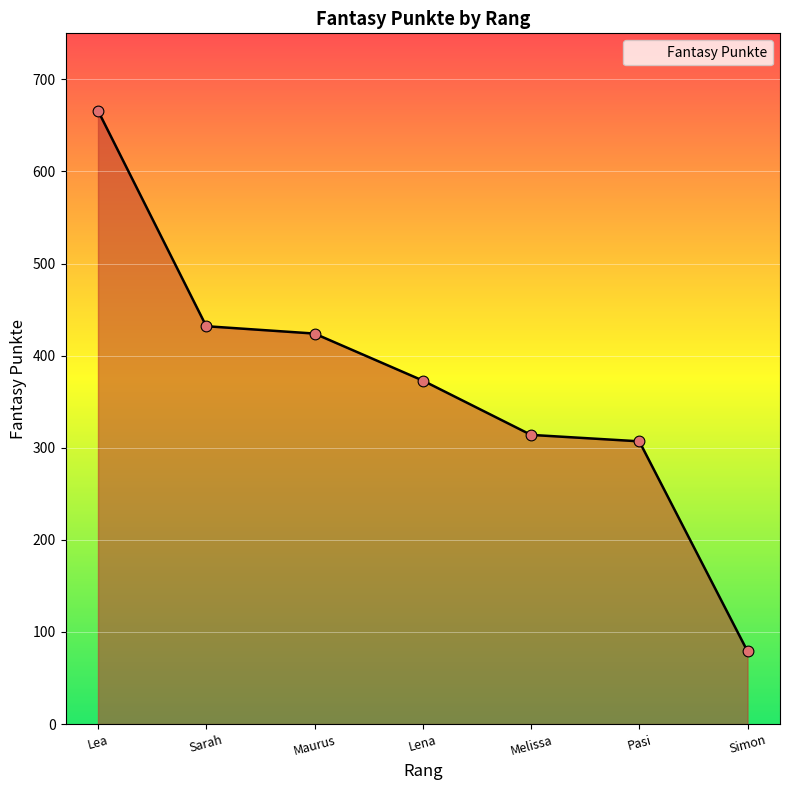

What is the ratio of the value at Pasi to the value at Lea?

0.5